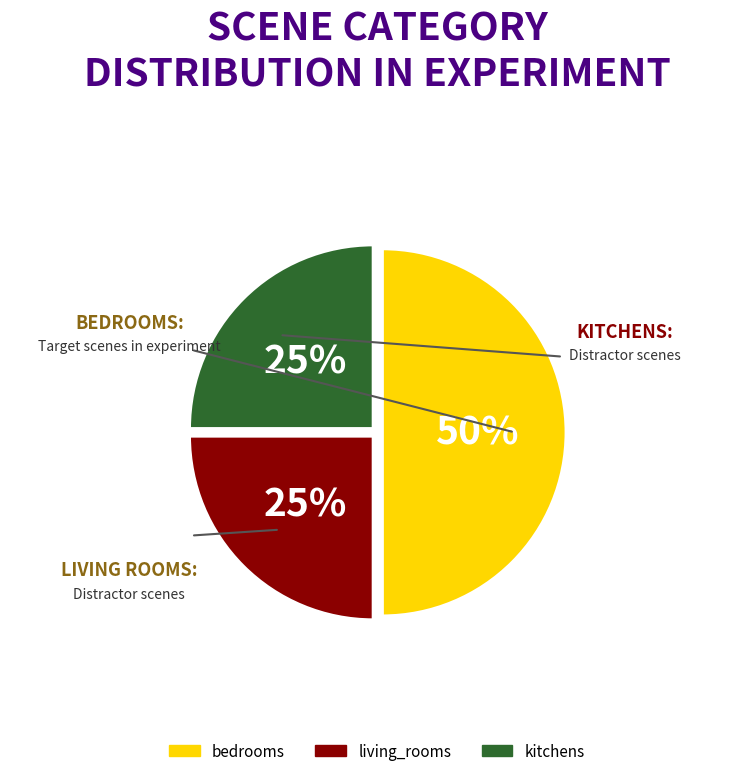

To the nearest percent, what percentage of the pie is living_rooms?

25%